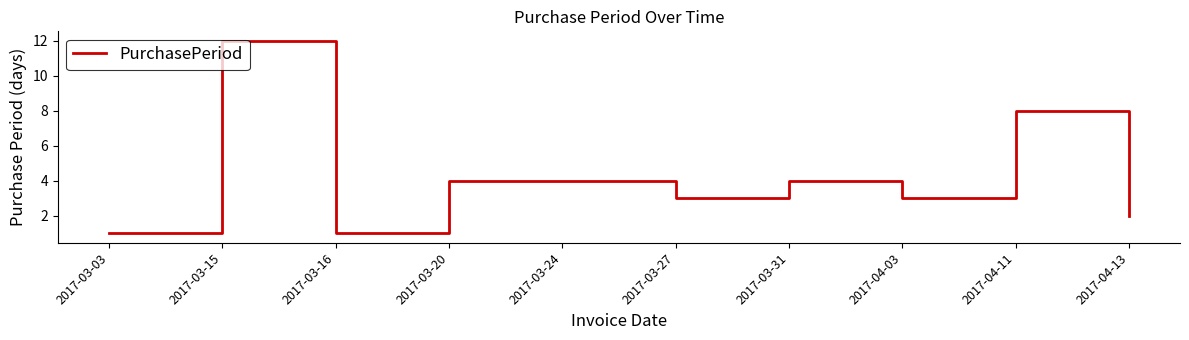

Is this an area chart (filled region under the line)?

No